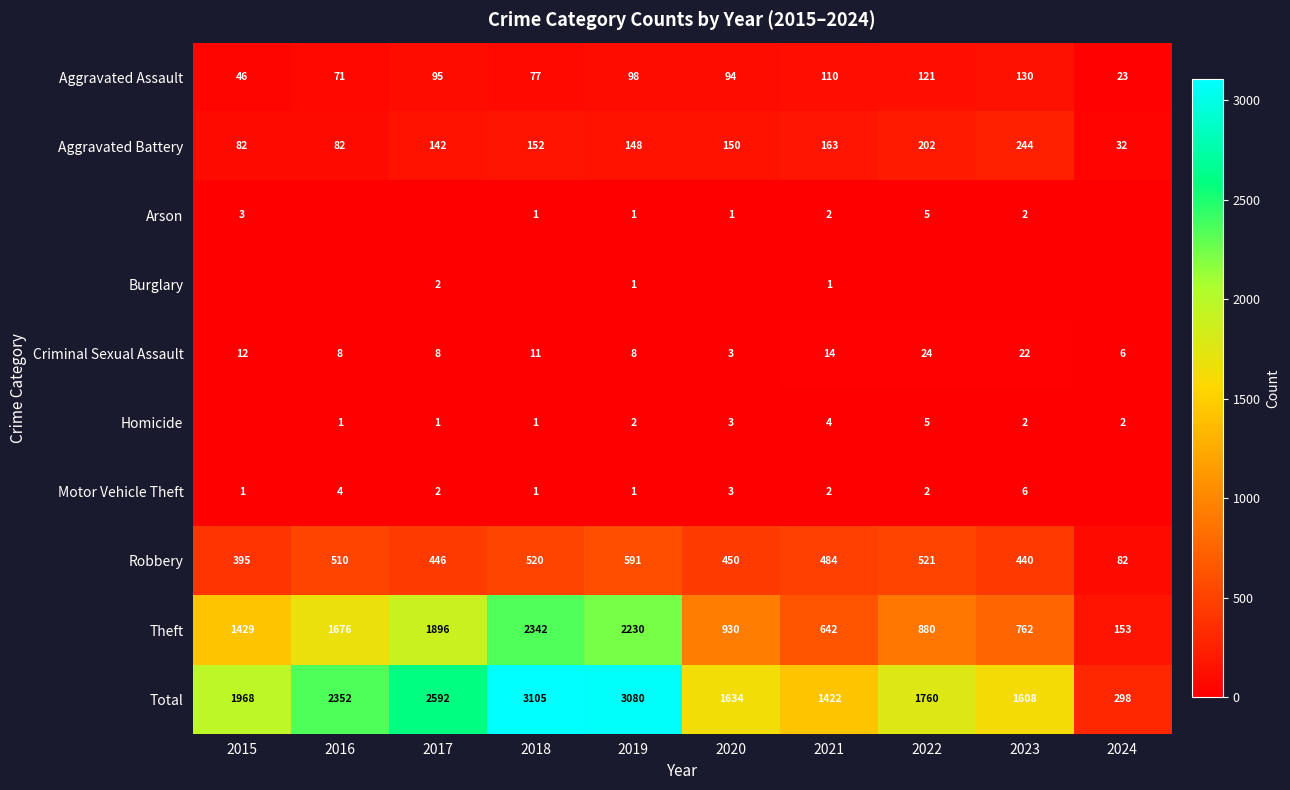

What is the total value across all series at 2021?

2844